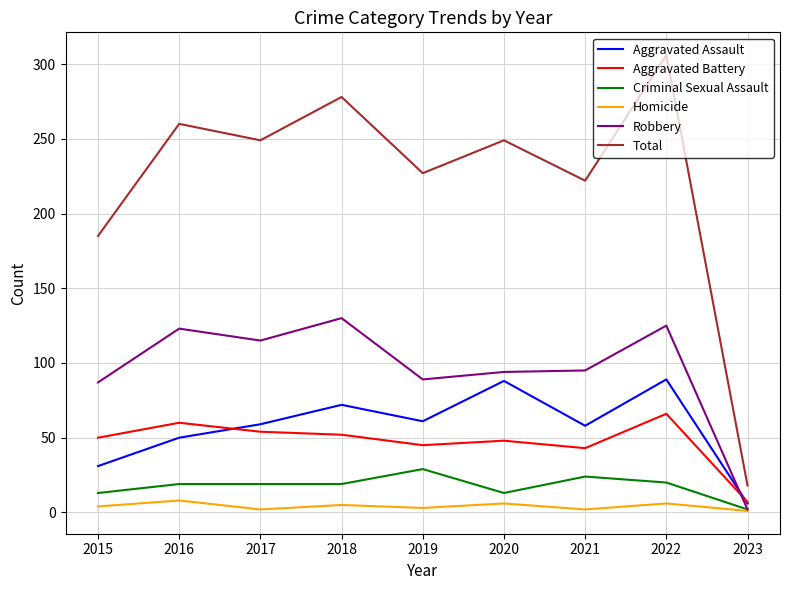

List the series in order of their peak value, lowest first.

Homicide, Criminal Sexual Assault, Aggravated Battery, Aggravated Assault, Robbery, Total